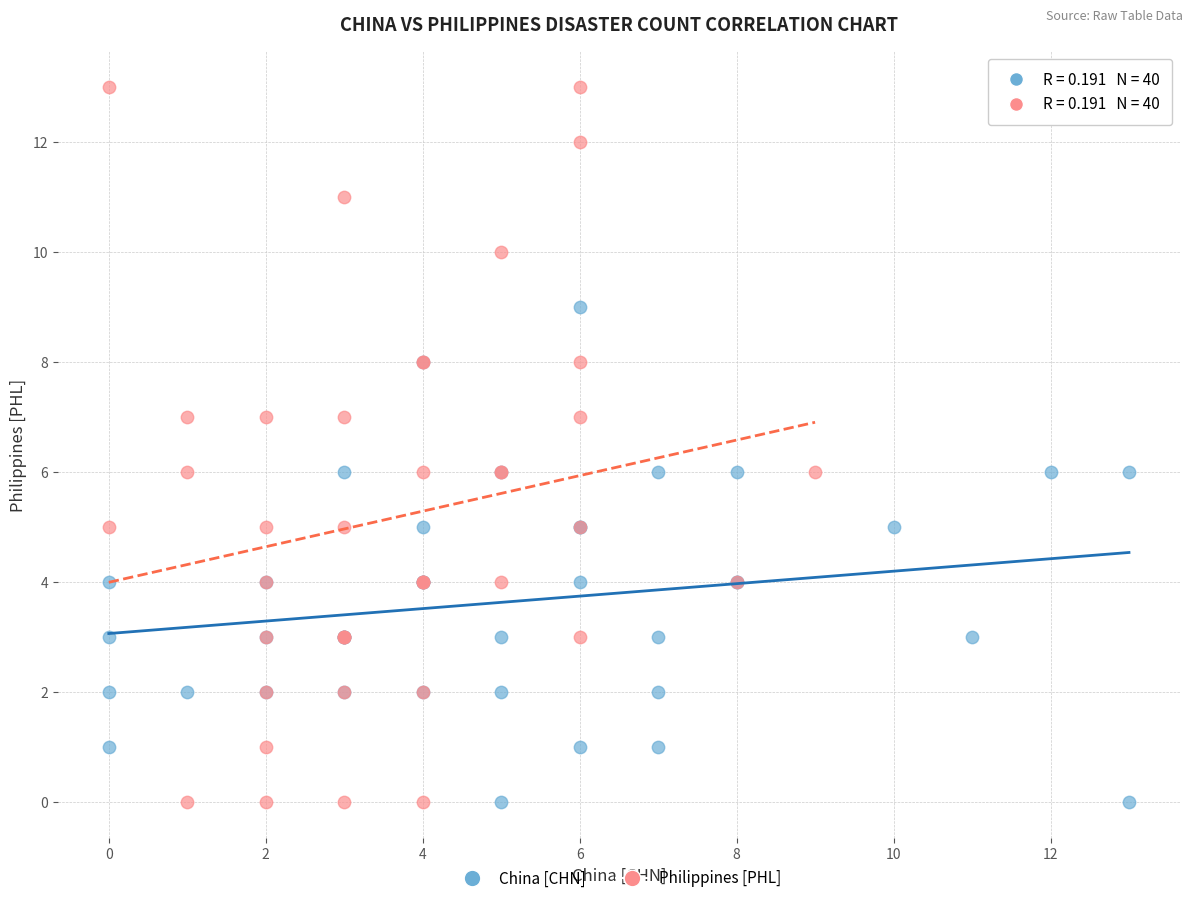

Which series contains the highest Y value?

Philippines [PHL]